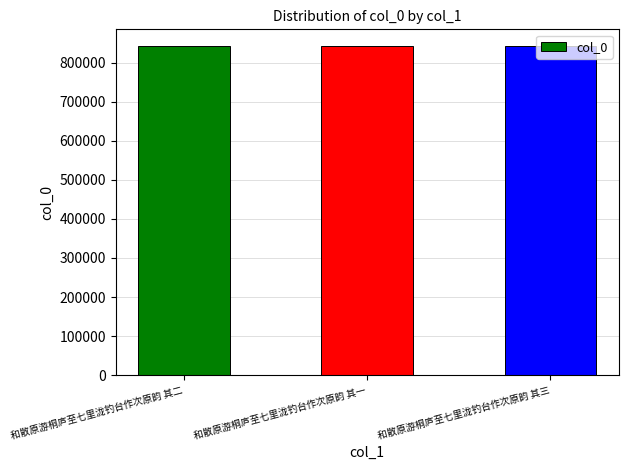

What position from the left is 和散原游桐庐至七里泷钓台作次原韵 其二?

1